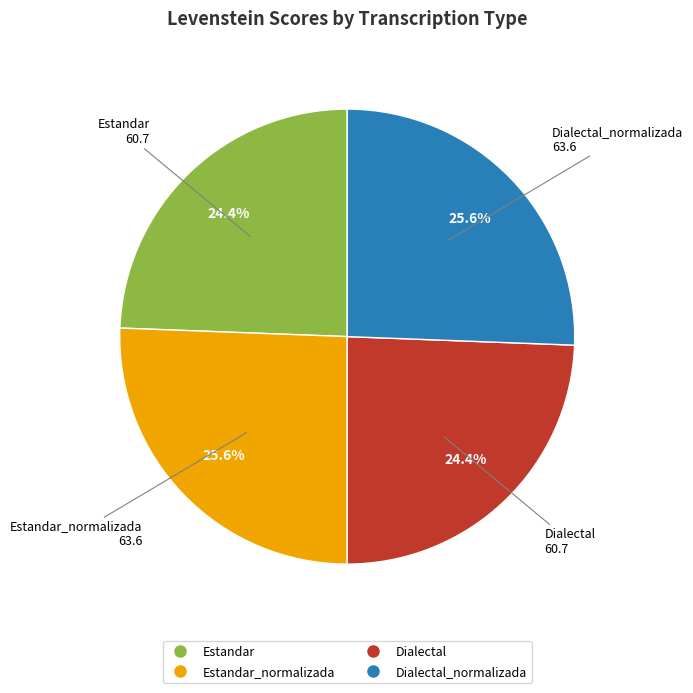

Is there a majority slice in this chart?

No